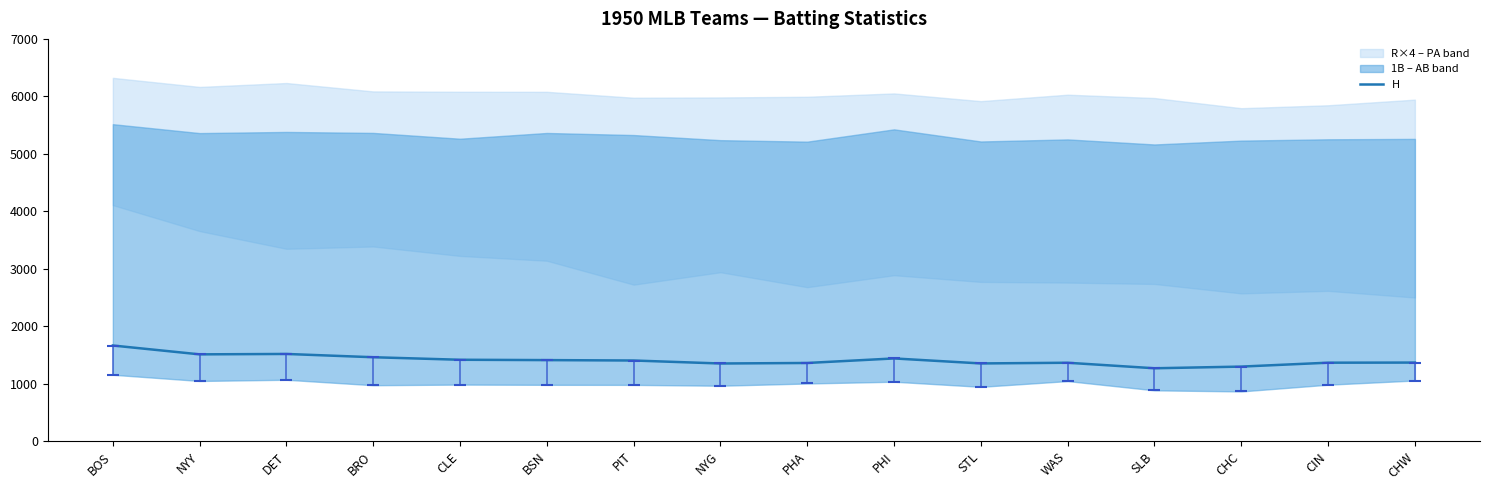

How many interior local valleys (lower than both neighbors) does the data have?

4